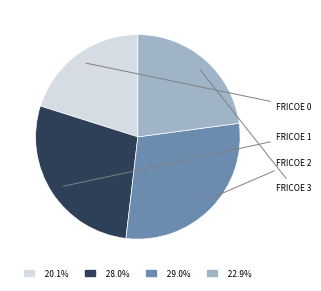

Is there a majority slice in this chart?

No